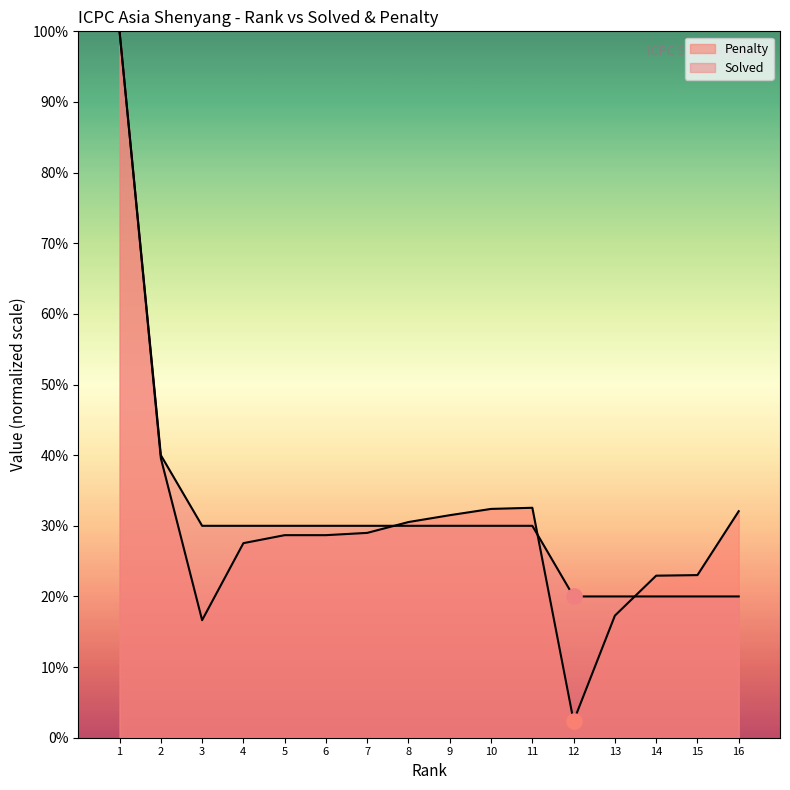

Is the value of Solved at 7 greater than the value of Penalty at 11?

No